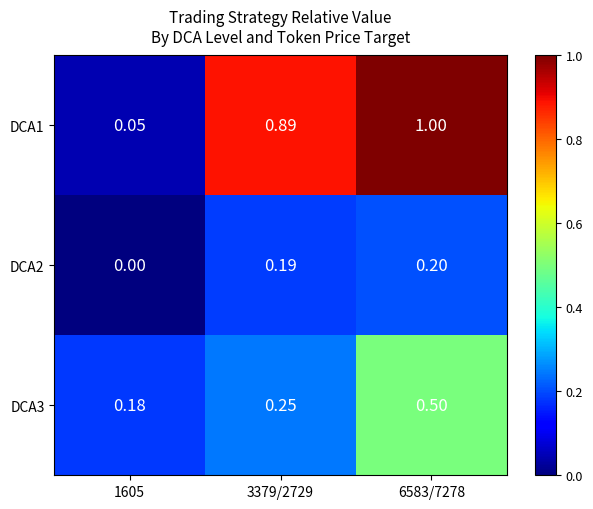

Is the value of DCA3 at 6583/7278 greater than the value of DCA1 at 6583/7278?

No